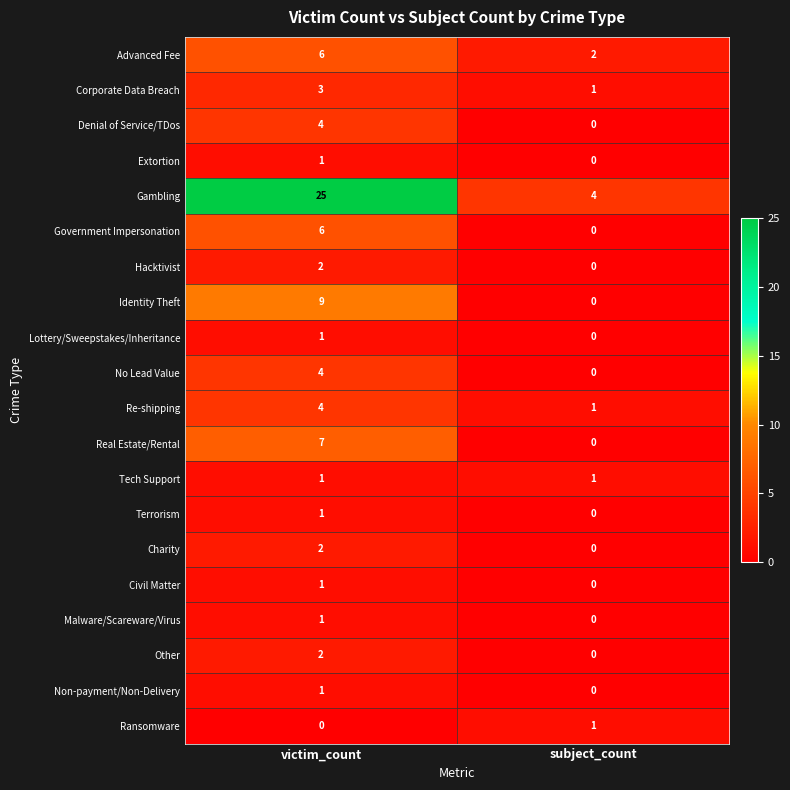

At how many categories does at least one series exceed 13?

1